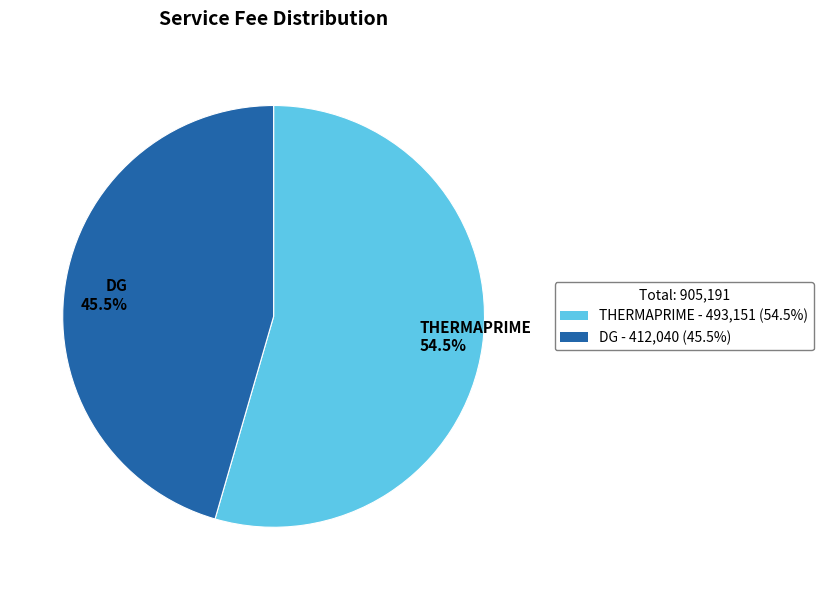

To the nearest percent, what is the combined percentage of DG and THERMAPRIME?

100%